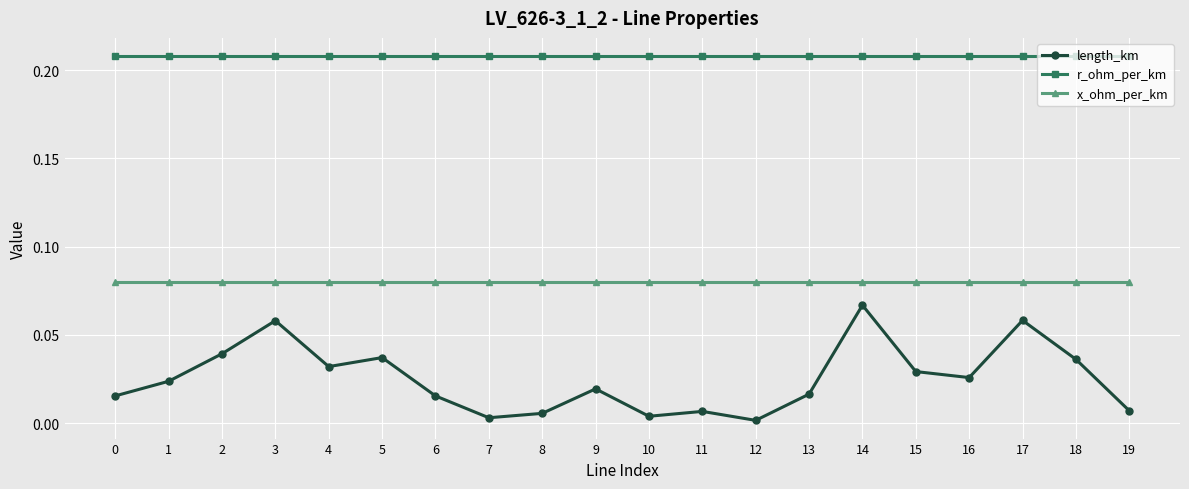

True or false: length_km and r_ohm_per_km intersect in this chart.

False